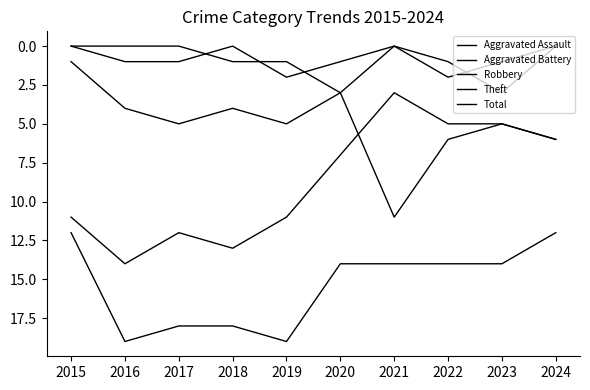

Is the value of Theft at 2021 greater than the value of Total at 2016?

No